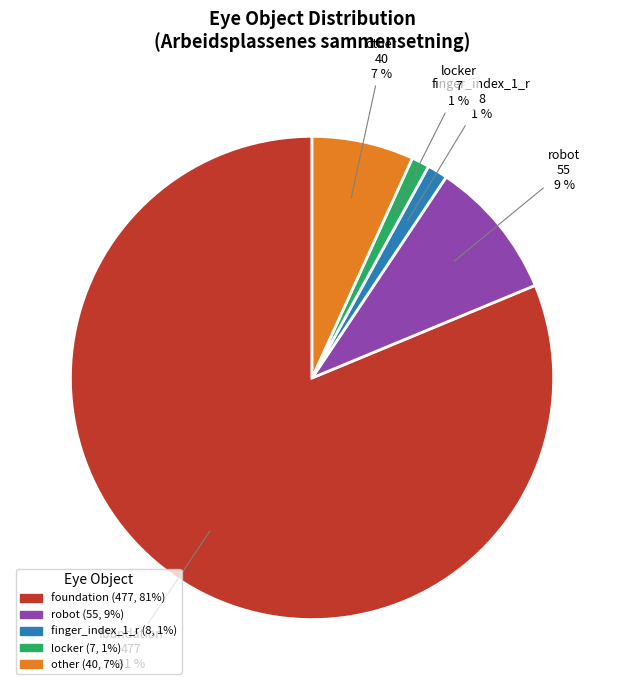

Which has a higher value, finger_index_1_r or foundation?

foundation